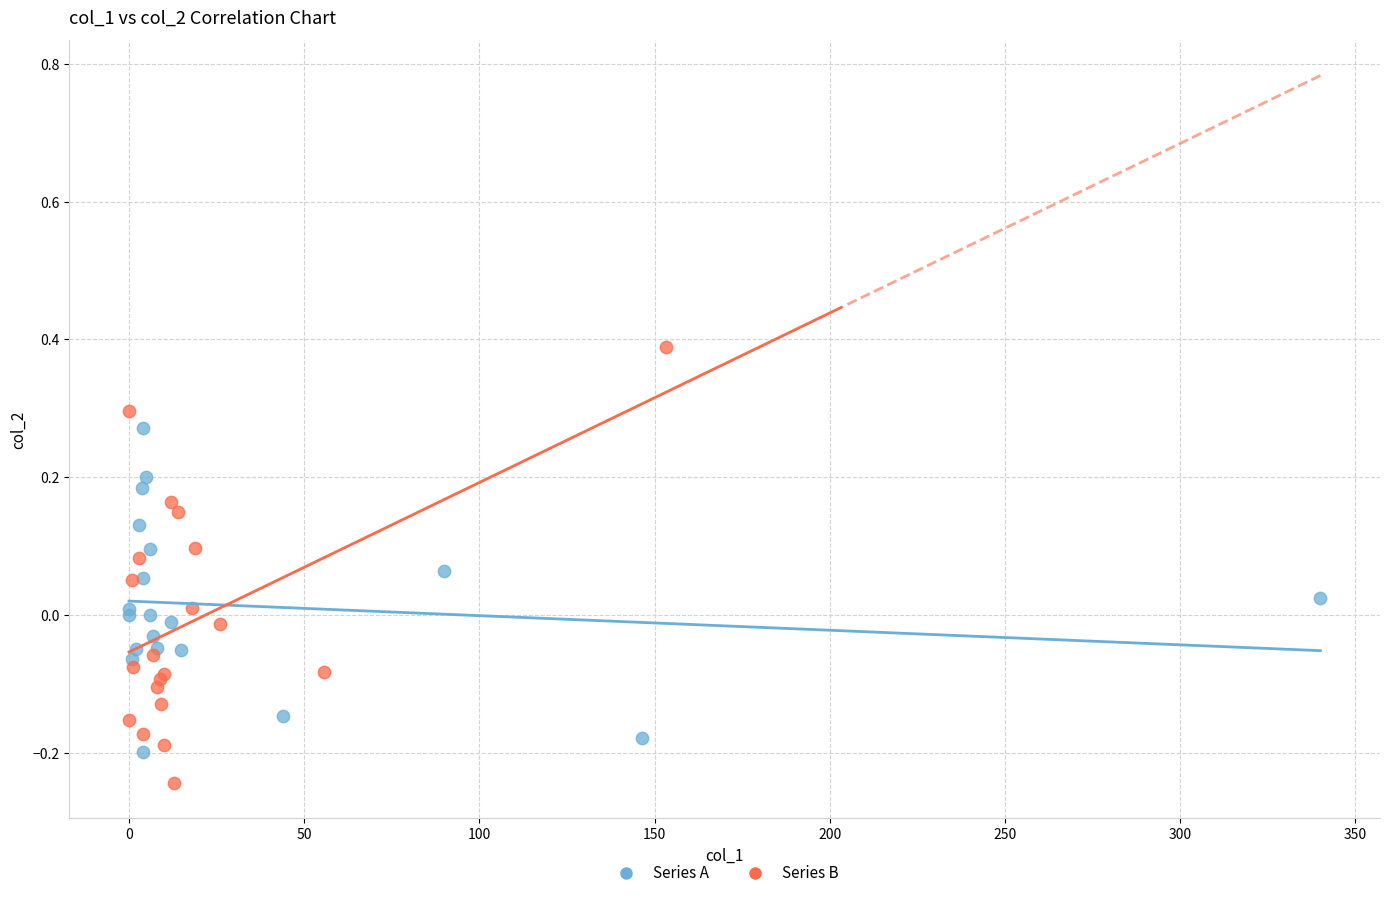

Which series has the largest Y range (max minus min)?

Series B